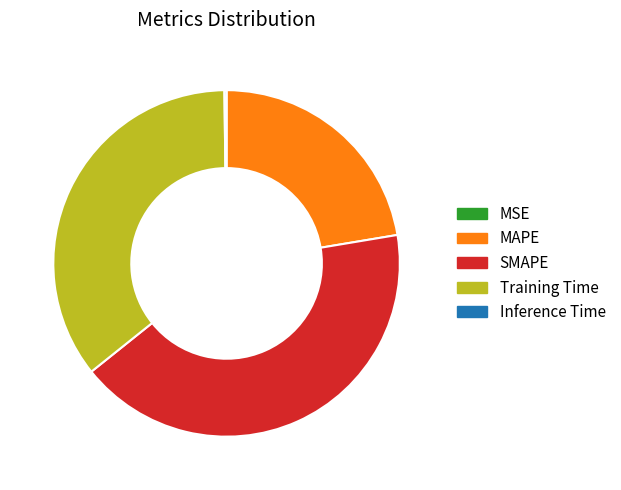

The SMAPE slice represents 34% of the pie. True or false?

False